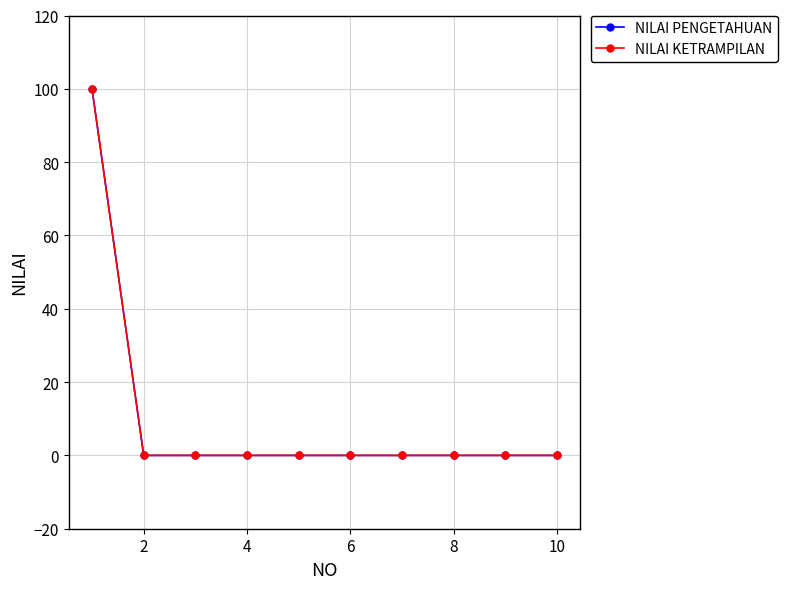

Is this an area chart (filled region under the line)?

No